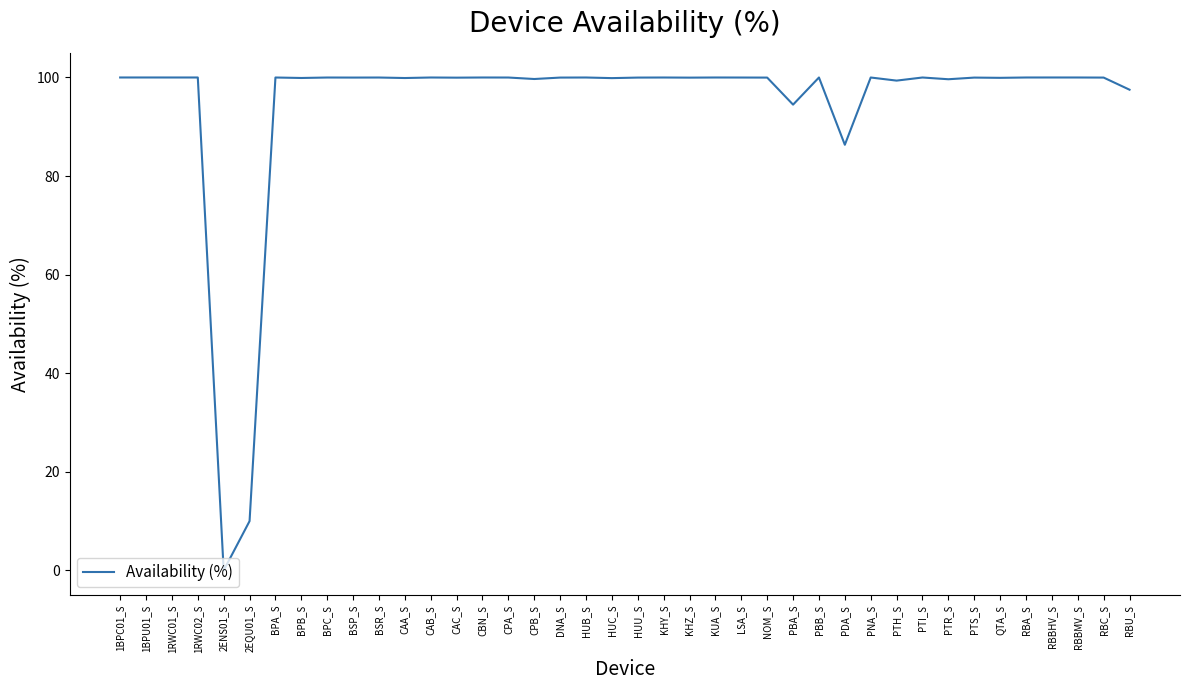

The chart shows a value of 86.3 at PDA_S. True or false?

True